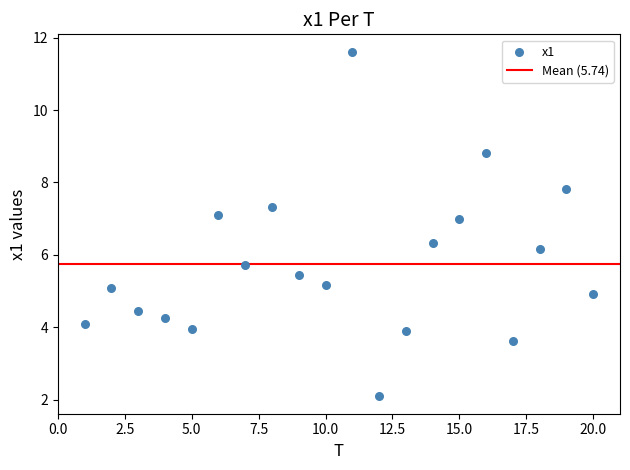

What Y value in the scatter plot is closest to 6?

6.2